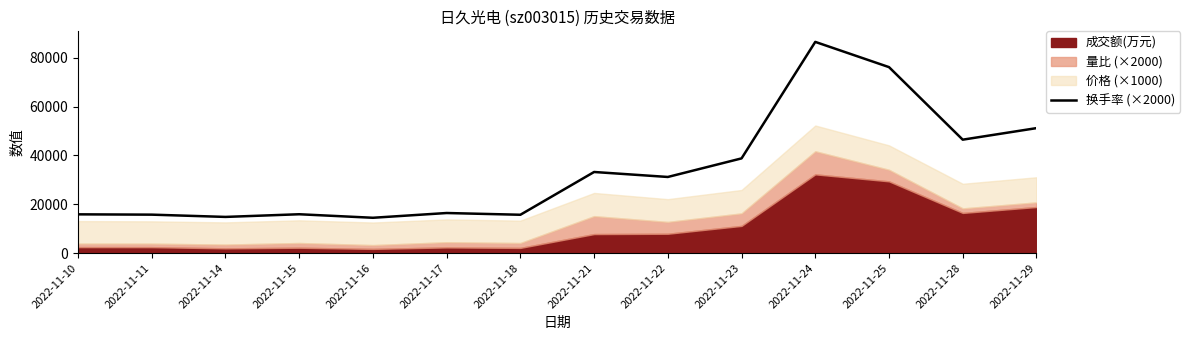

Reading left to right, extract all data points from this chart.

2022-11-10=15865	2022-11-11=15738	2022-11-14=14809	2022-11-15=15901	2022-11-16=14458	2022-11-17=16408	2022-11-18=15693	2022-11-21=33208	2022-11-22=31168	2022-11-23=38778	2022-11-24=86482	2022-11-25=76150	2022-11-28=46442	2022-11-29=51166